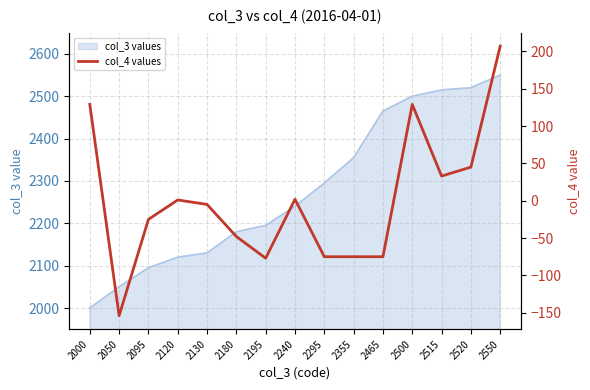

Is it true that col_3 values equals 892 at 2465?

False